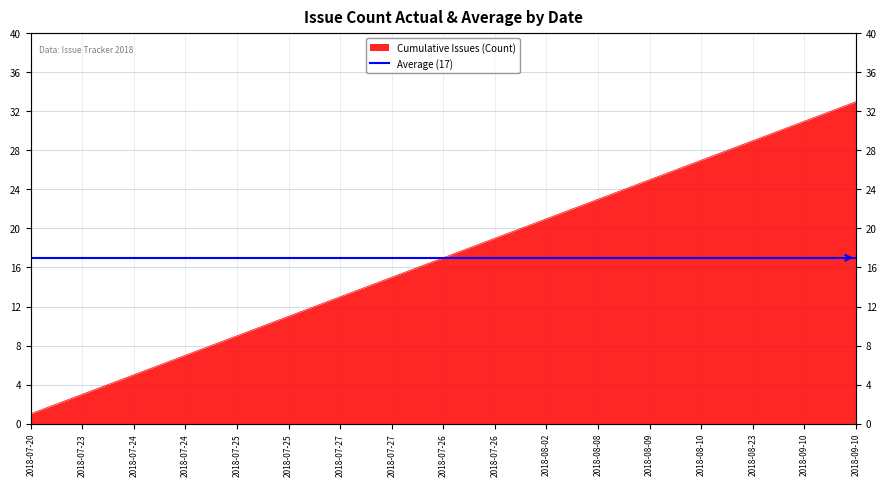

Count the number of values greater than 17.

16